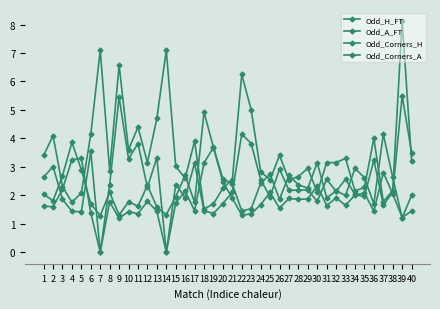

What is the sum of all Odd_A_FT values?

138.4